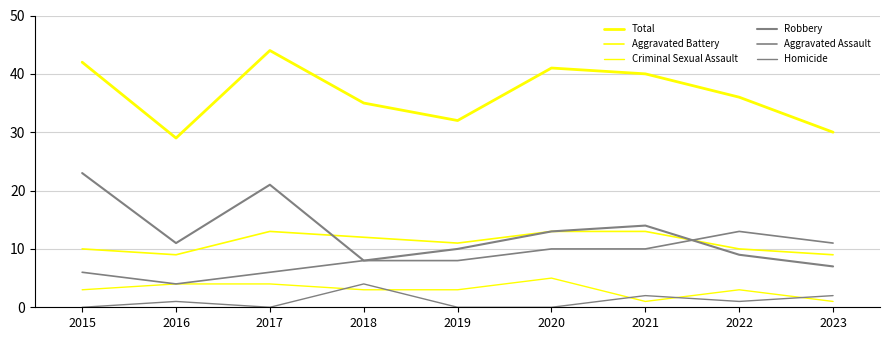

Between 2020 and 2023, which series saw the biggest shift?

Total